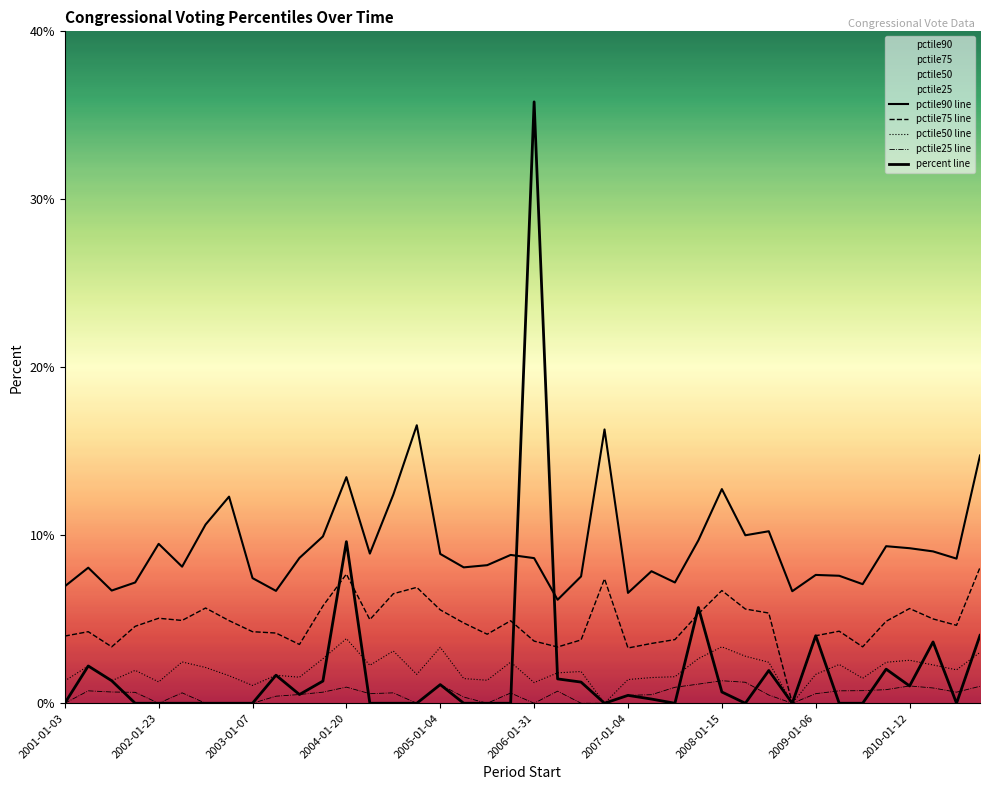

The pctile75 line series shows 8.1 at 39. True or false?

True